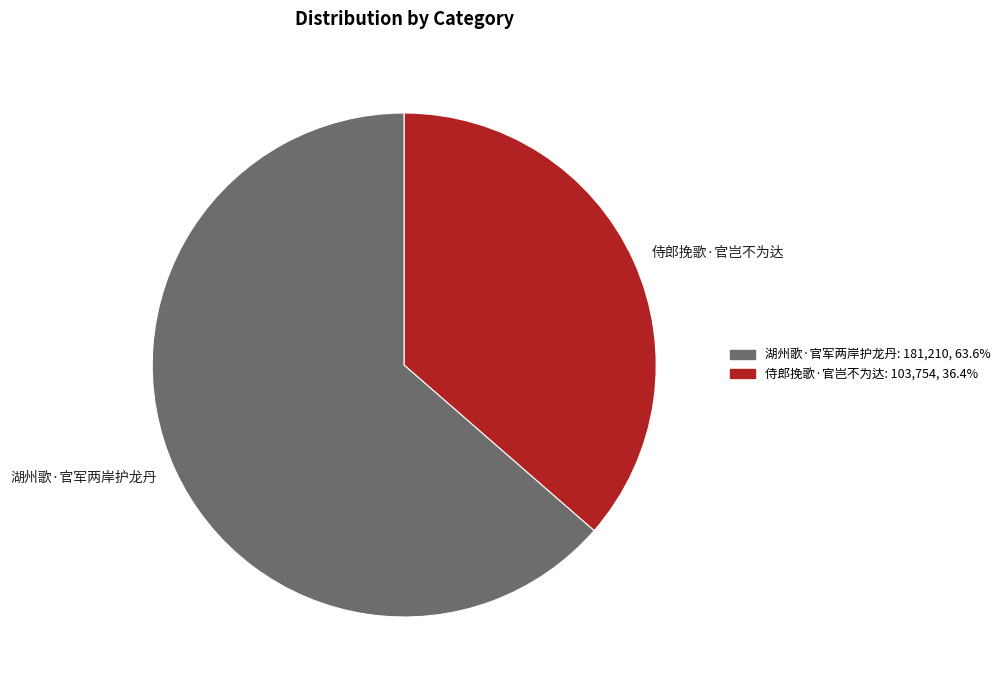

Approximately how many times larger is the value at 湖州歌·官军两岸护龙丹 compared to 侍郎挽歌·官岂不为达?

1.7